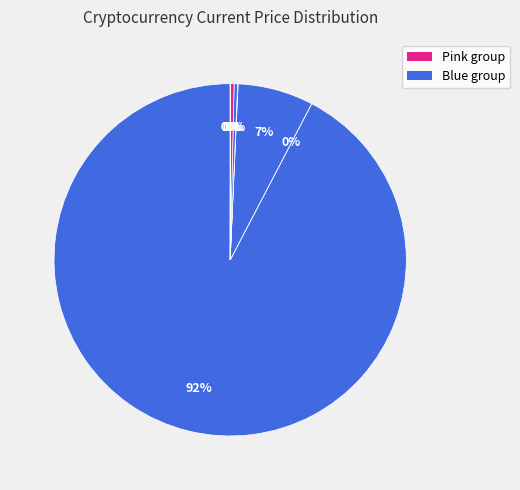

Which category has the smallest portion of the pie?

doge